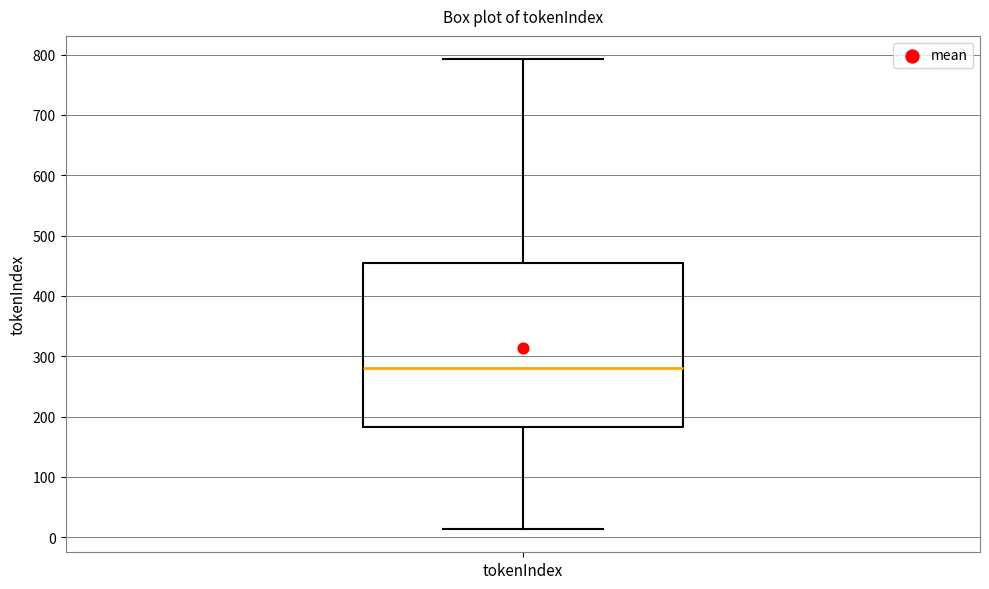

Where does the upper whisker of the box for tokenIndex end on the y-axis? The values are not printed on the chart, so give them approximately, as read against the axis.

790